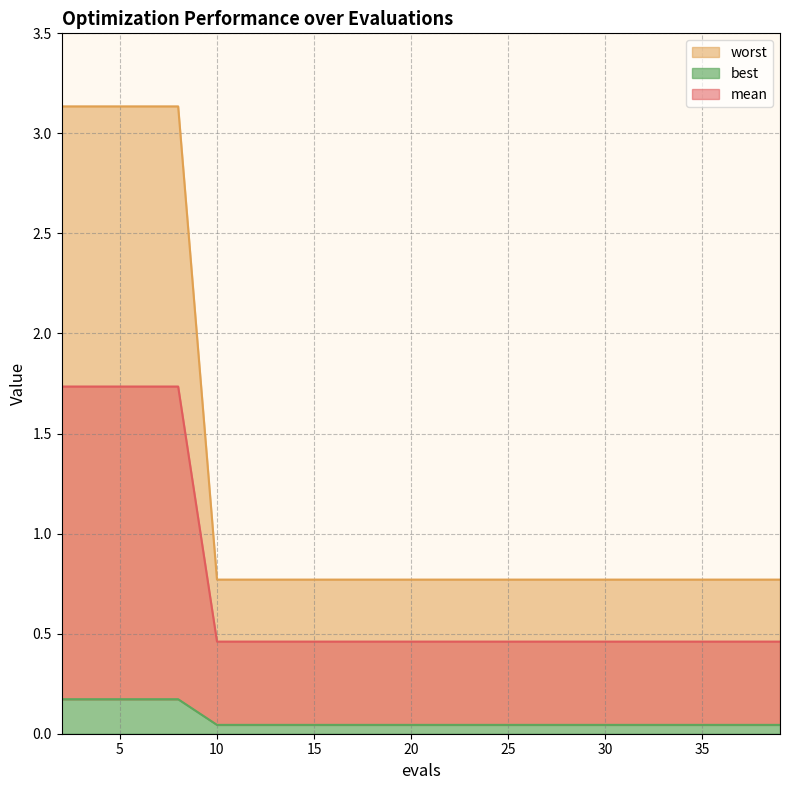

Is the value of best at 12 greater than the value of mean at 28?

No